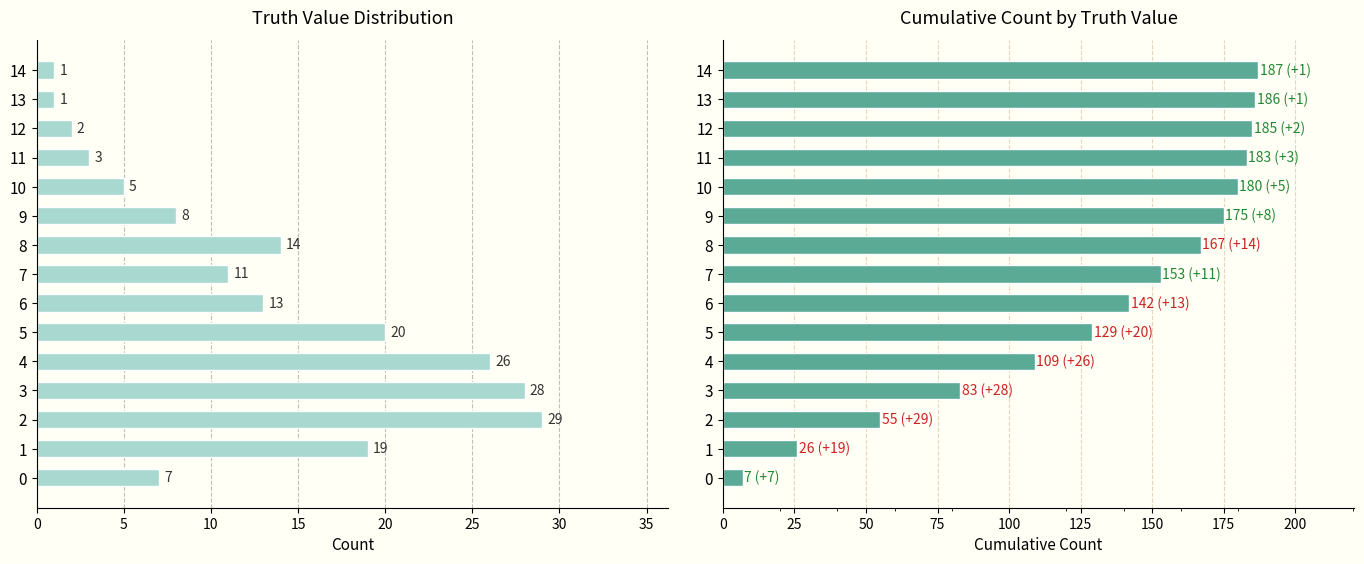

At how many categories does at least one series exceed 125?

10